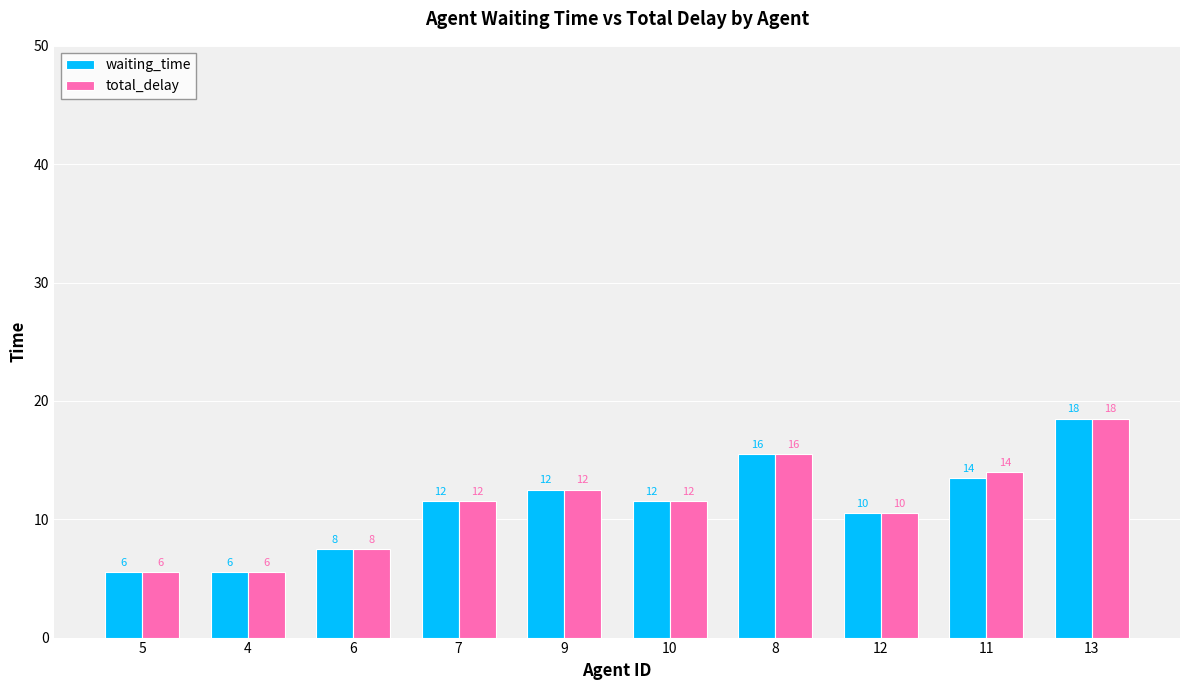

What are all the series names shown in the legend?

waiting_time, total_delay